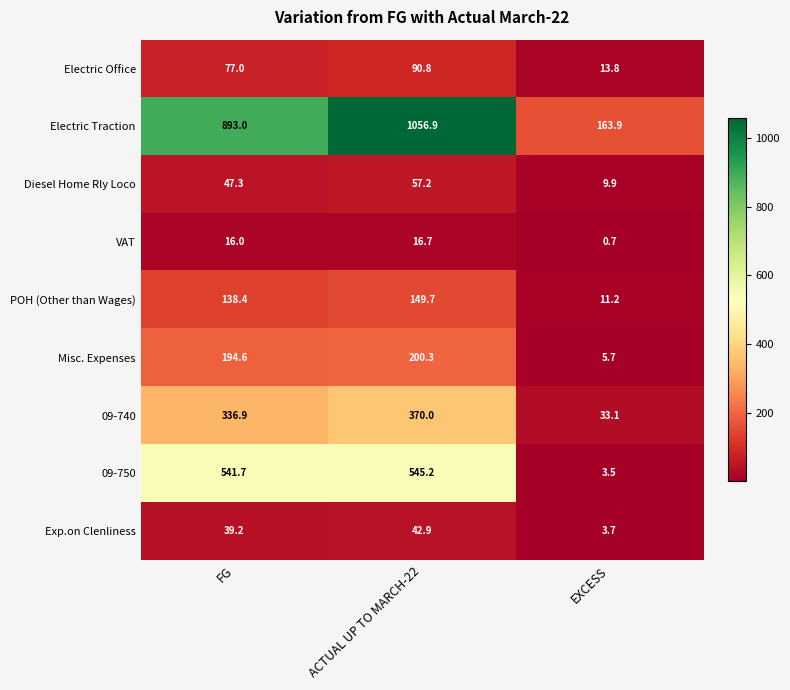

What is the difference between the highest and lowest values at EXCESS?

163.2